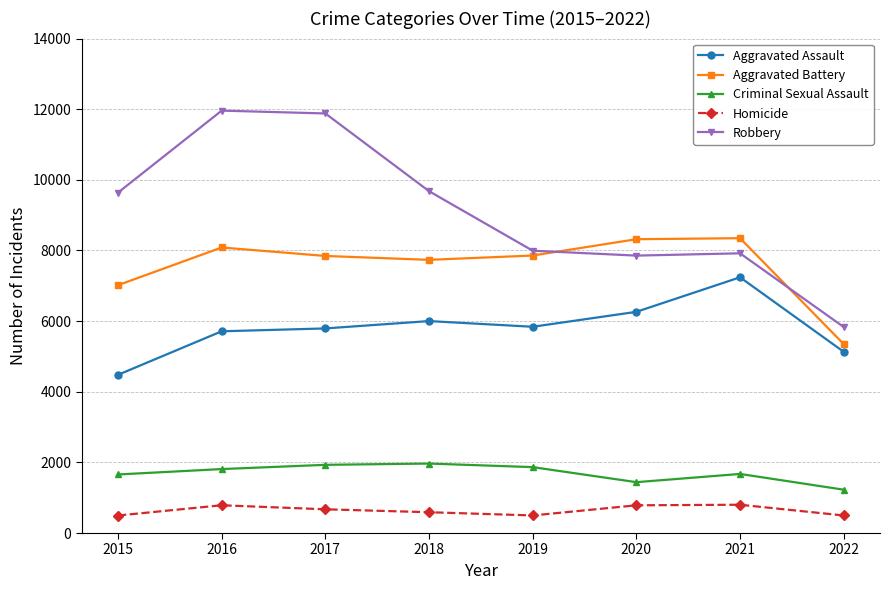

Is it true that Aggravated Assault equals 6263 at 2020?

True